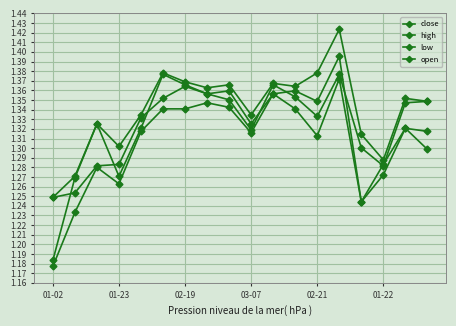

How many lines are shown in the chart?

4